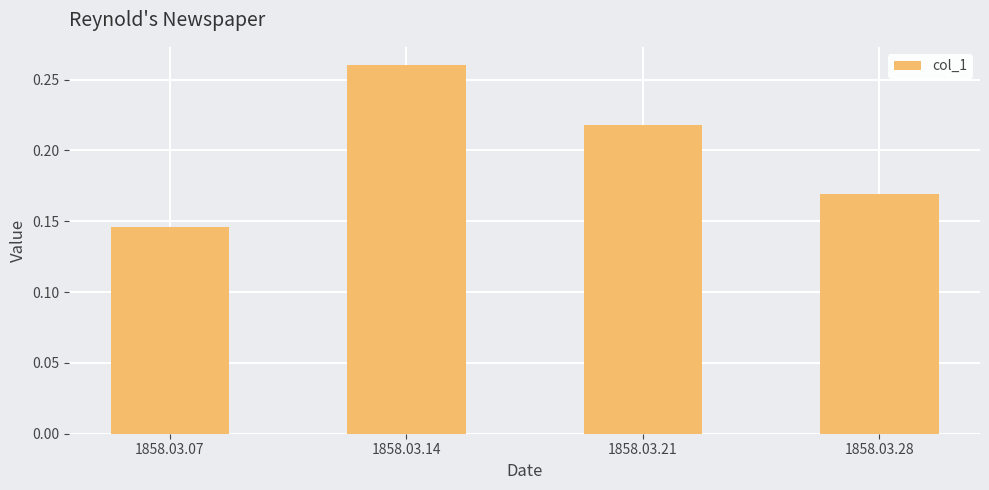

What is the sum of the values at 1858.03.21 and 1858.03.14?

0.5